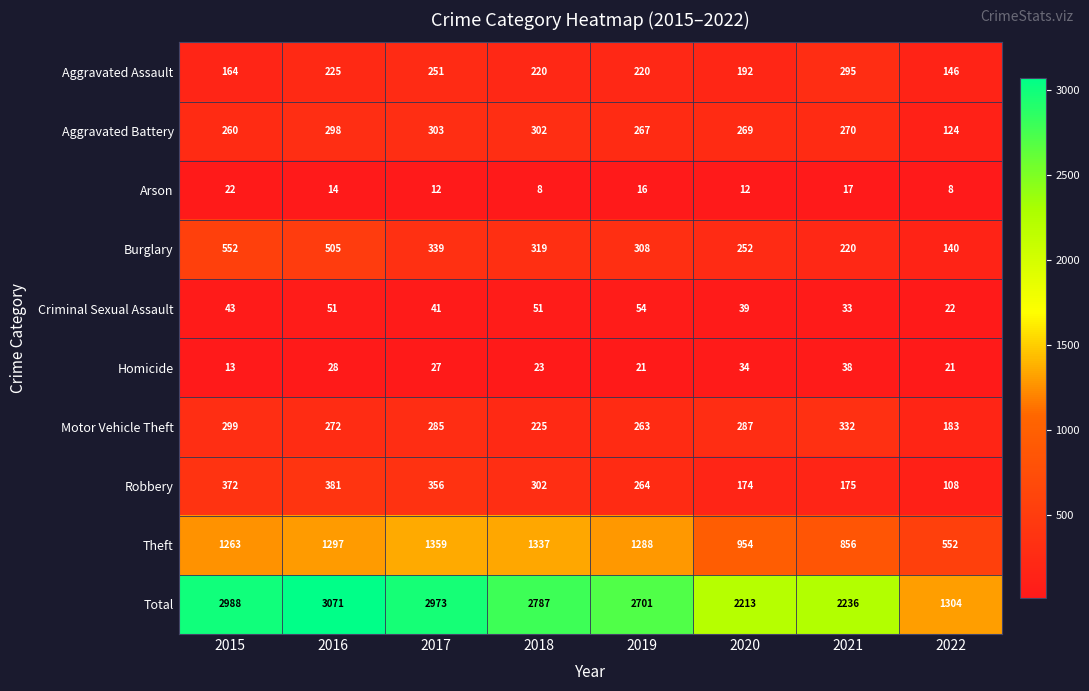

How many series are shown in this chart?

10